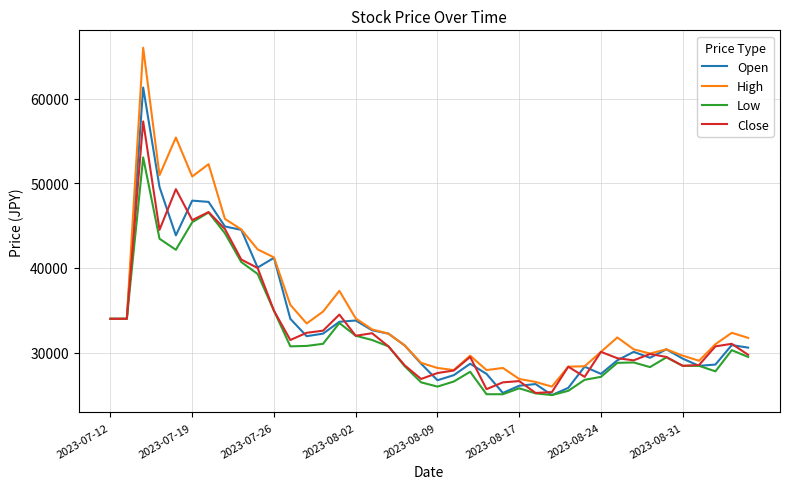

What is the difference between the maximum and minimum values in the Close series?

32050